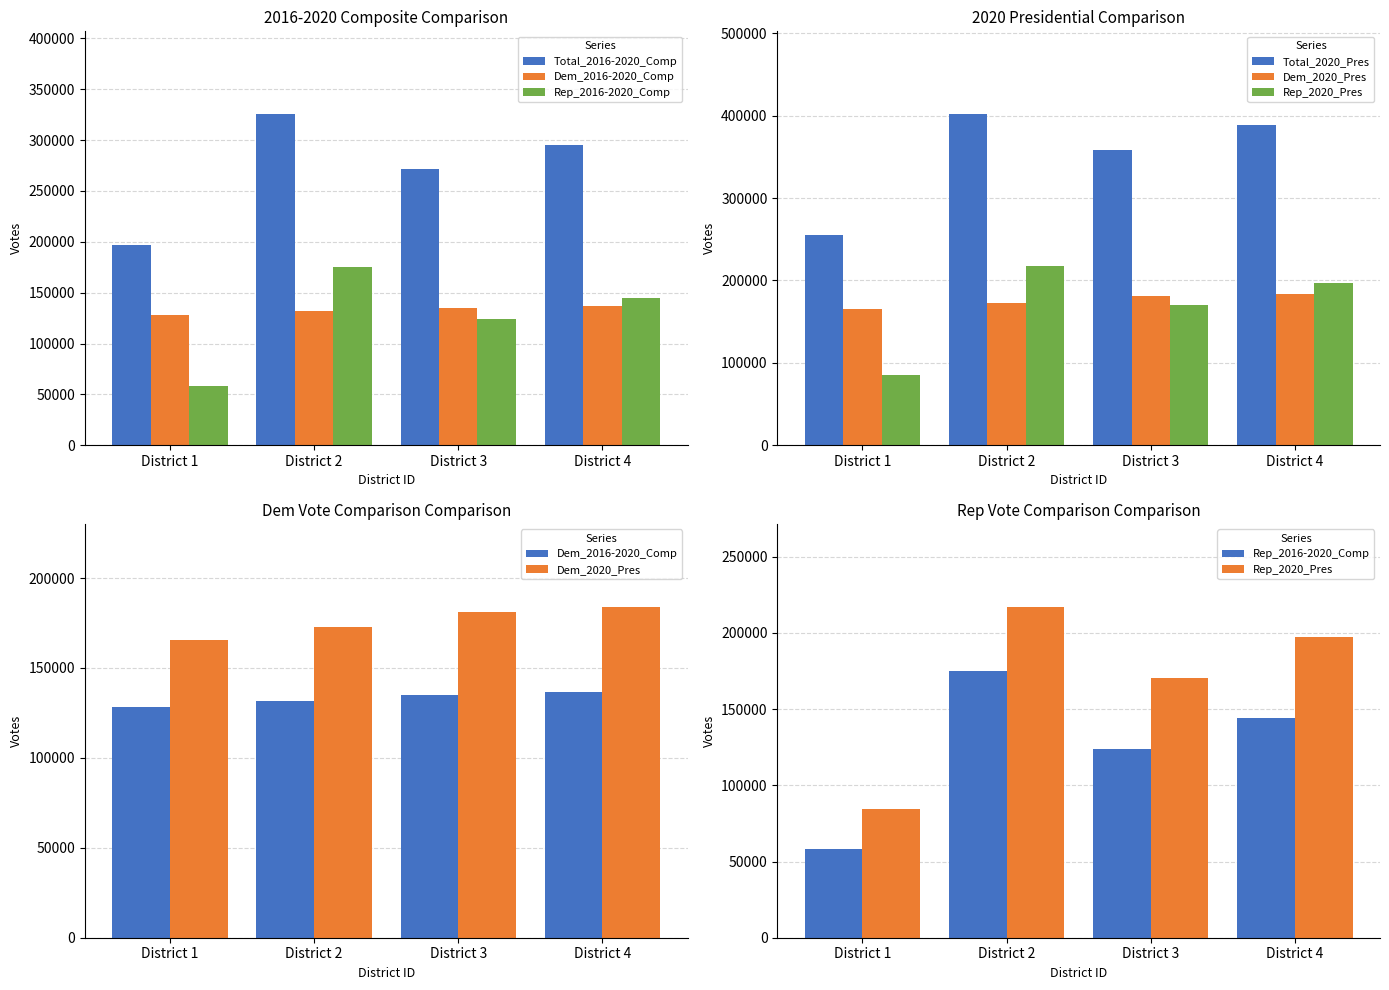

Is the value of Rep_2020_Pres at District 2 greater than the value of Rep_2016-2020_Comp at District 4?

Yes